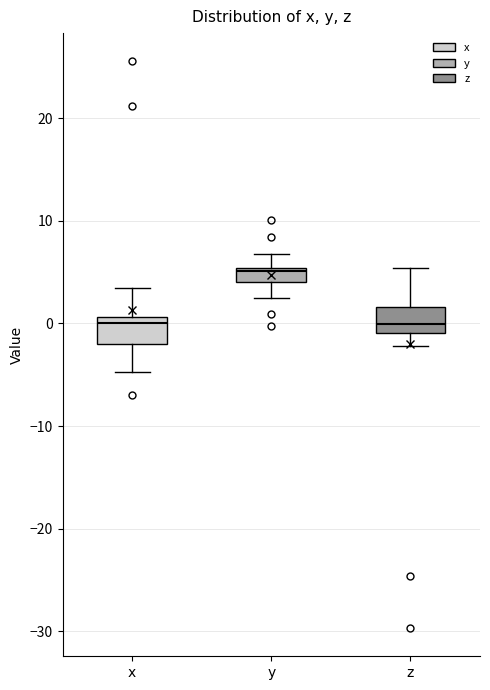

Where is the upper edge of the box for x on the y-axis? The values are not printed on the chart, so give them approximately, as read against the axis.

1